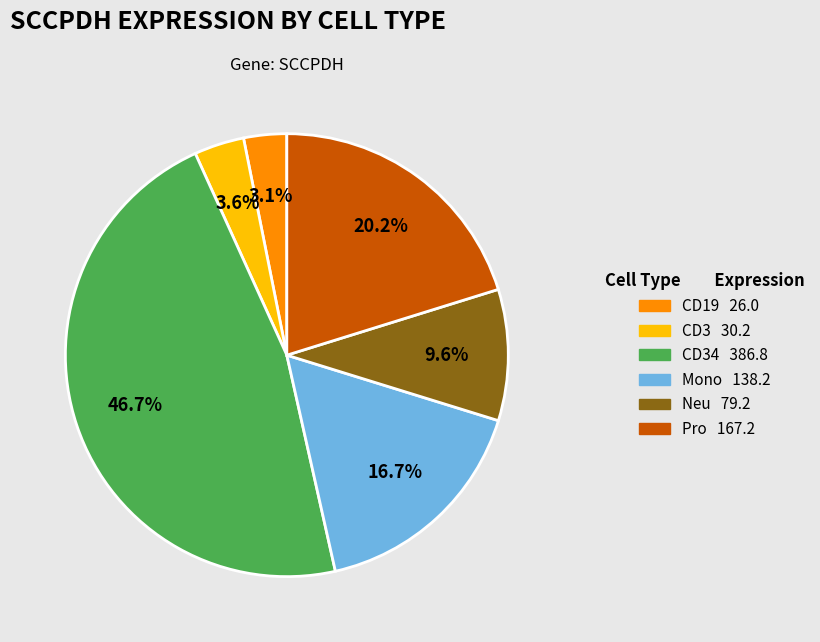

Does any single category account for the majority?

No